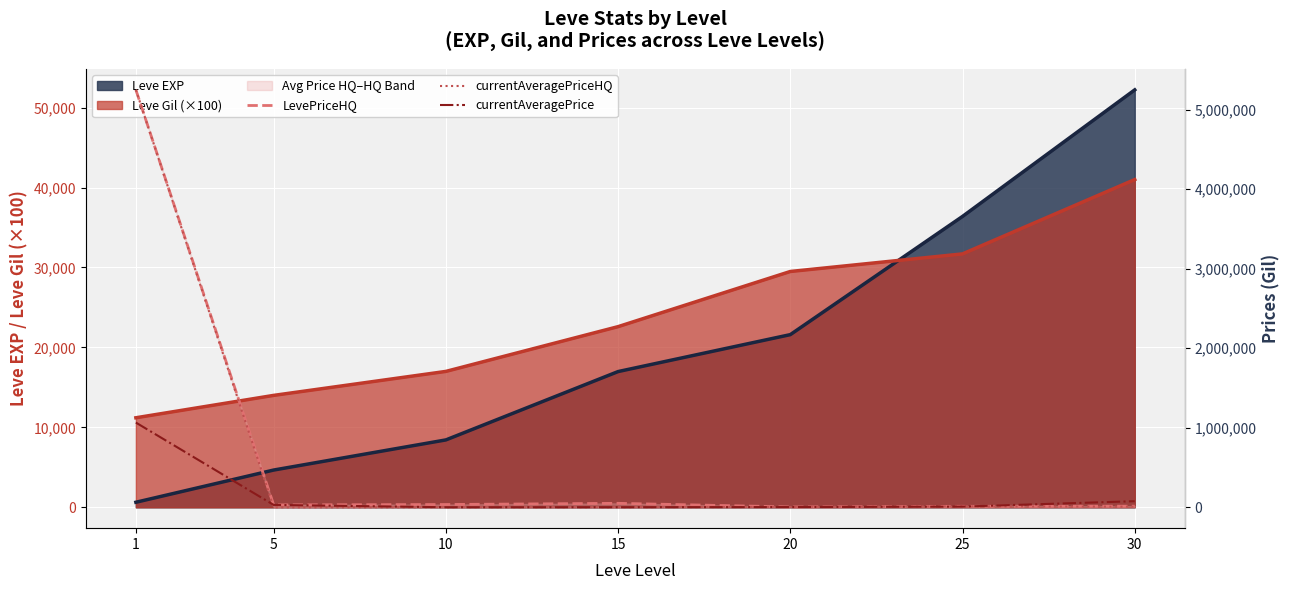

At which label is LevePriceHQ closest to 2627125?

15